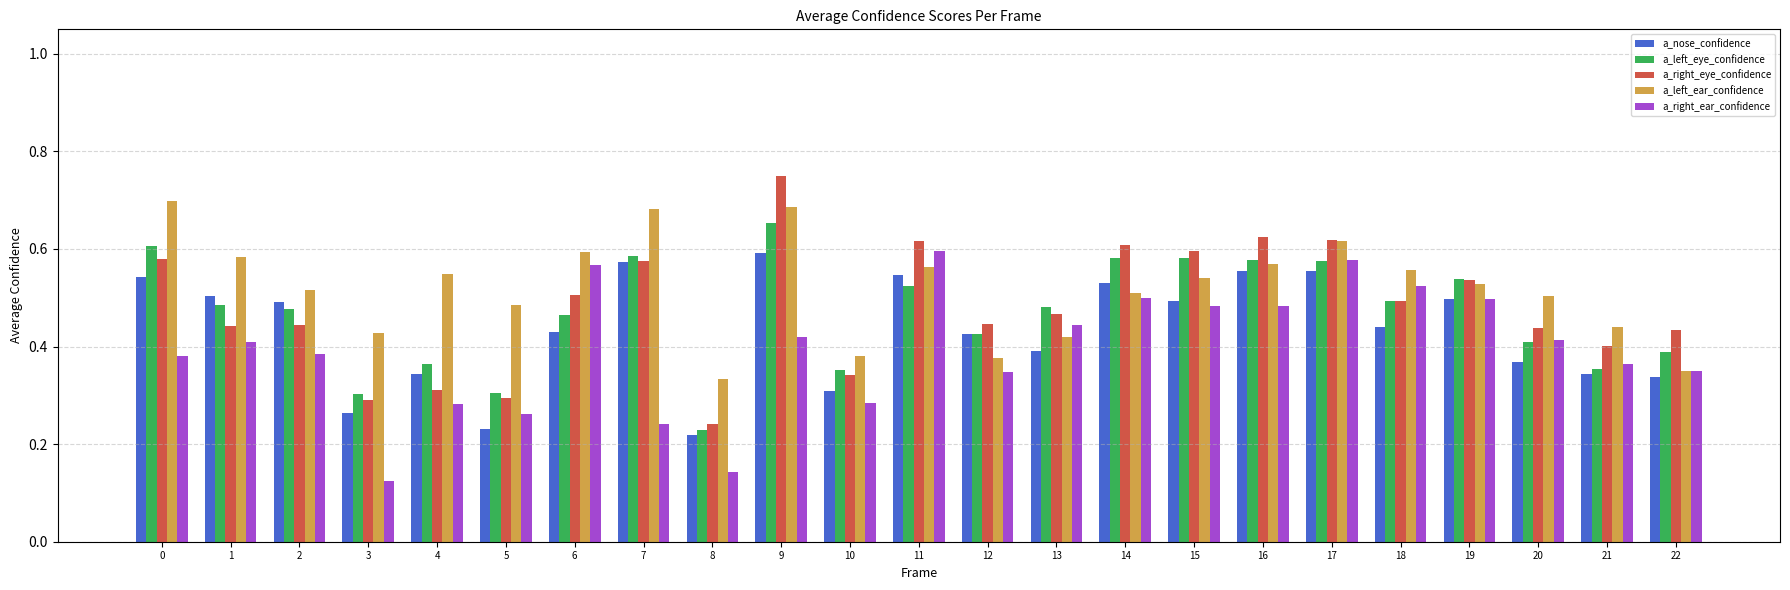

At which label is a_left_ear_confidence closest to 0?

8